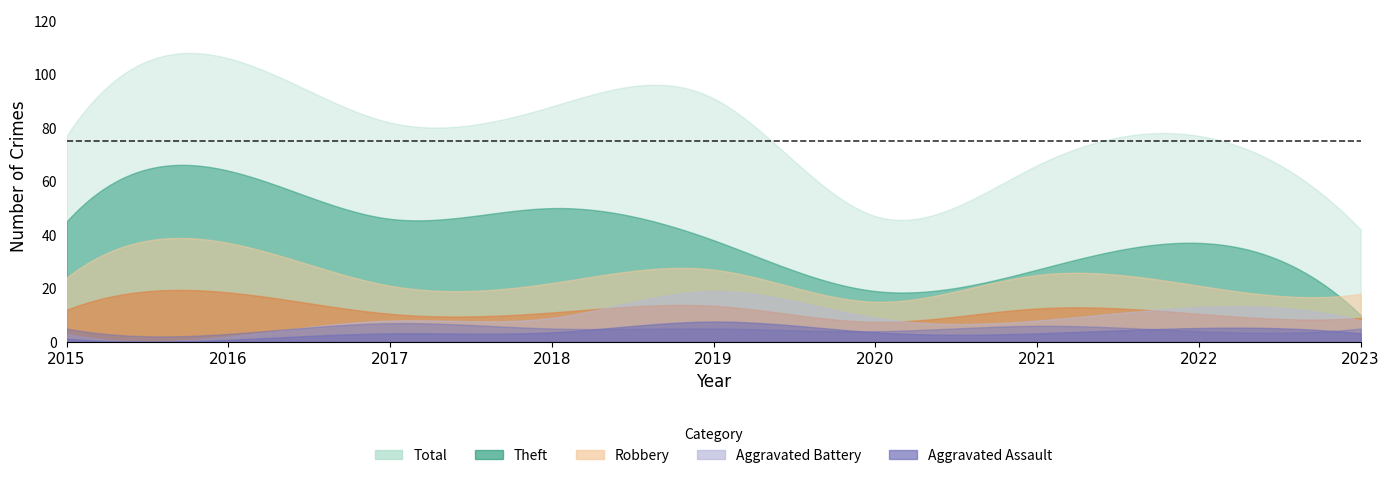

How many data points in Aggravated Assault are above 5?

2